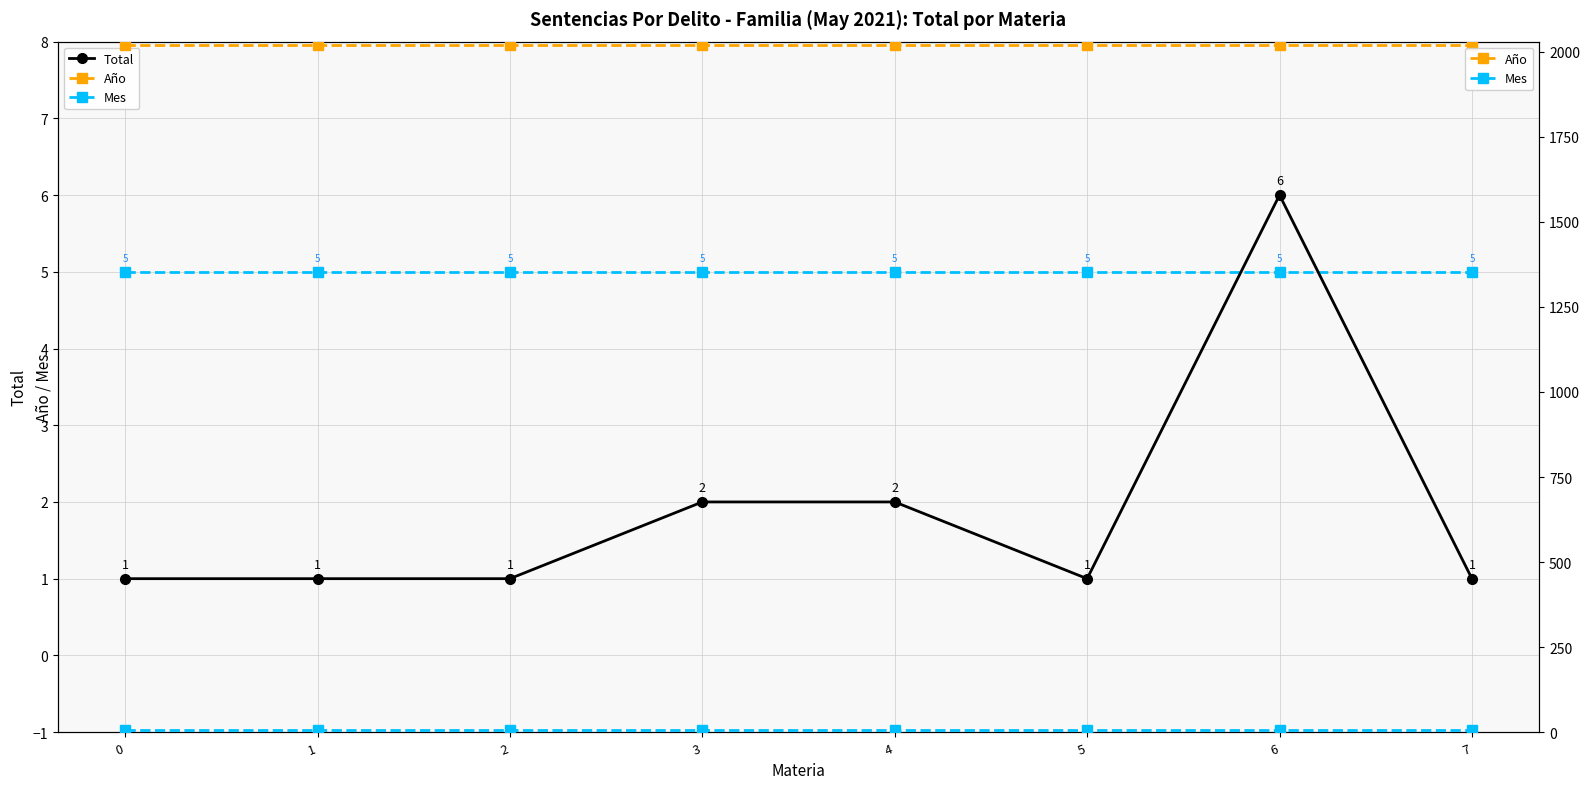

What position from the left is −1?

1